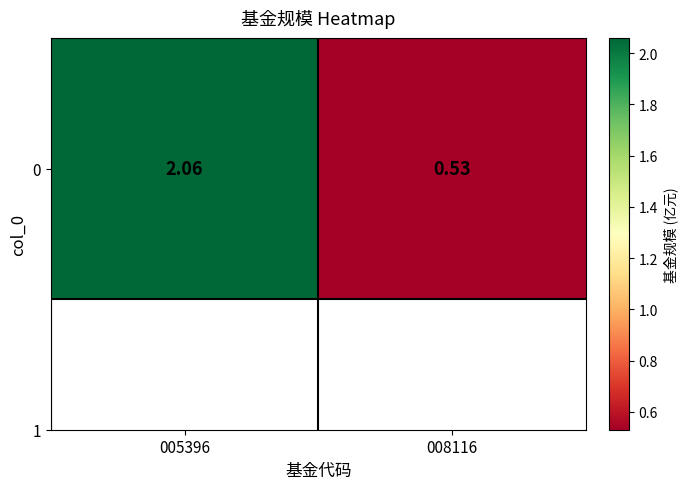

Which has a higher value, 008116 or 005396?

005396